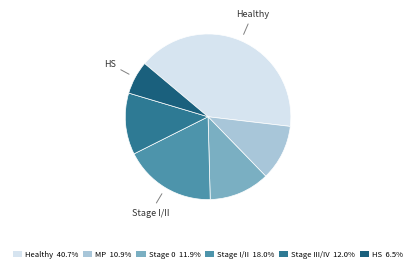

True or false: MP accounts for 11% of the total.

True